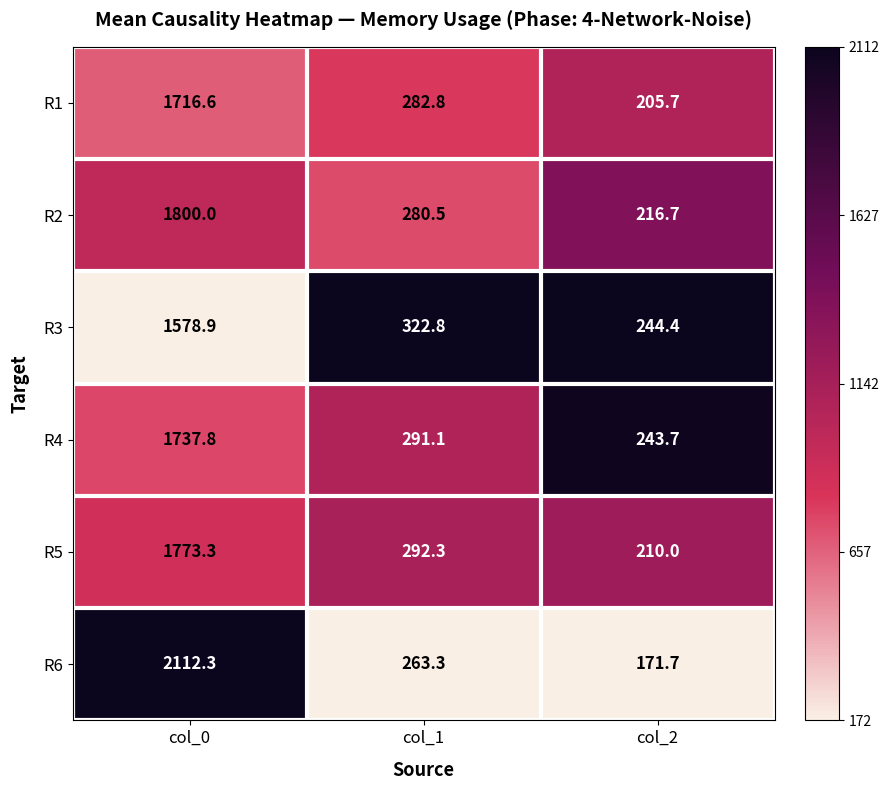

What is the sum of all R6 values?

2547.3